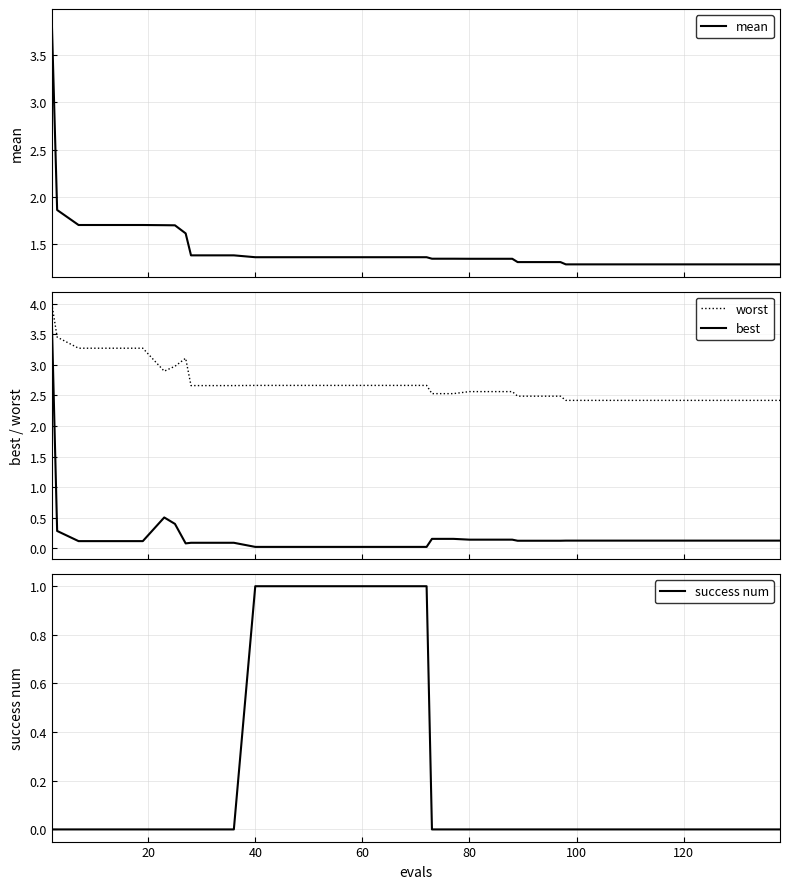

True or false: worst and best cross at least once.

False